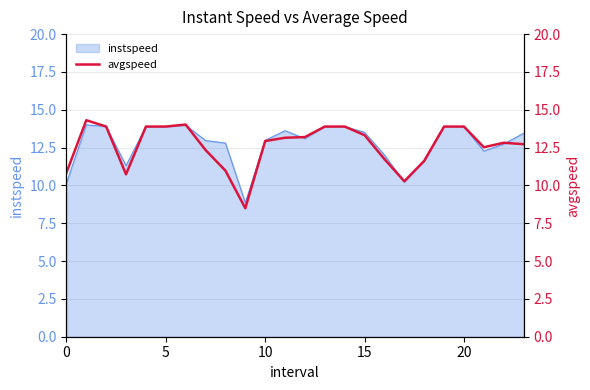

True or false: instspeed has a value of 13.9 at 20.

True